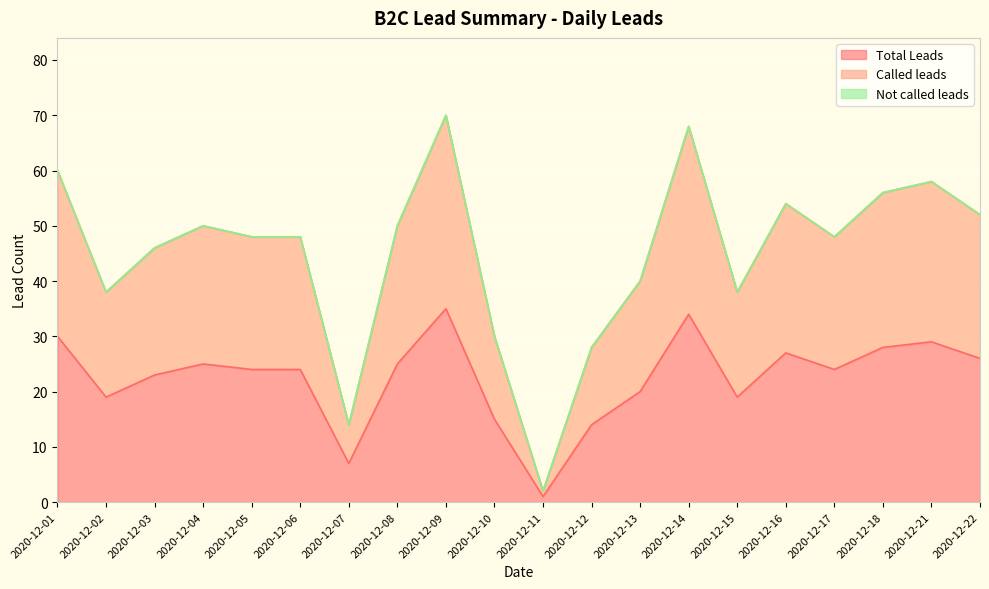

What is the value of the Called leads point at the 16th from the left?

54